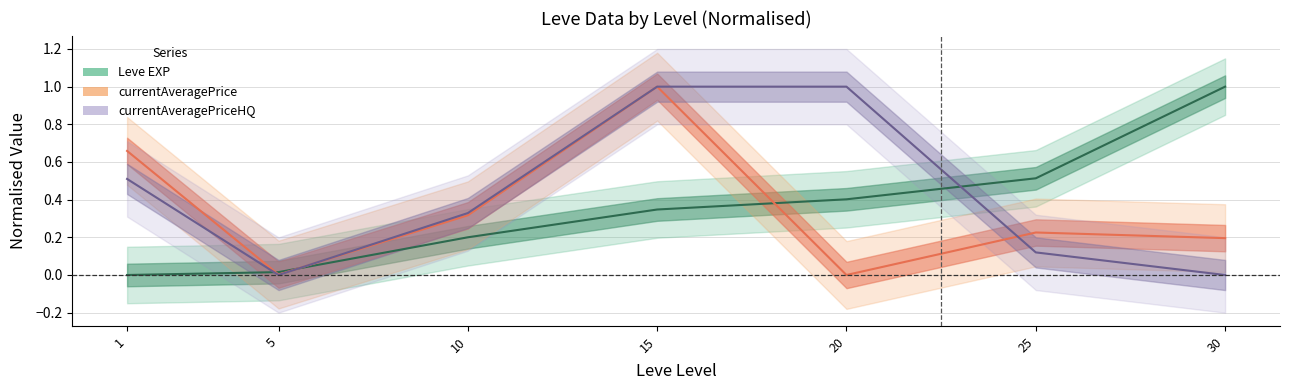

Where do currentAveragePriceHQ and currentAveragePrice first cross each other?

5 and 10